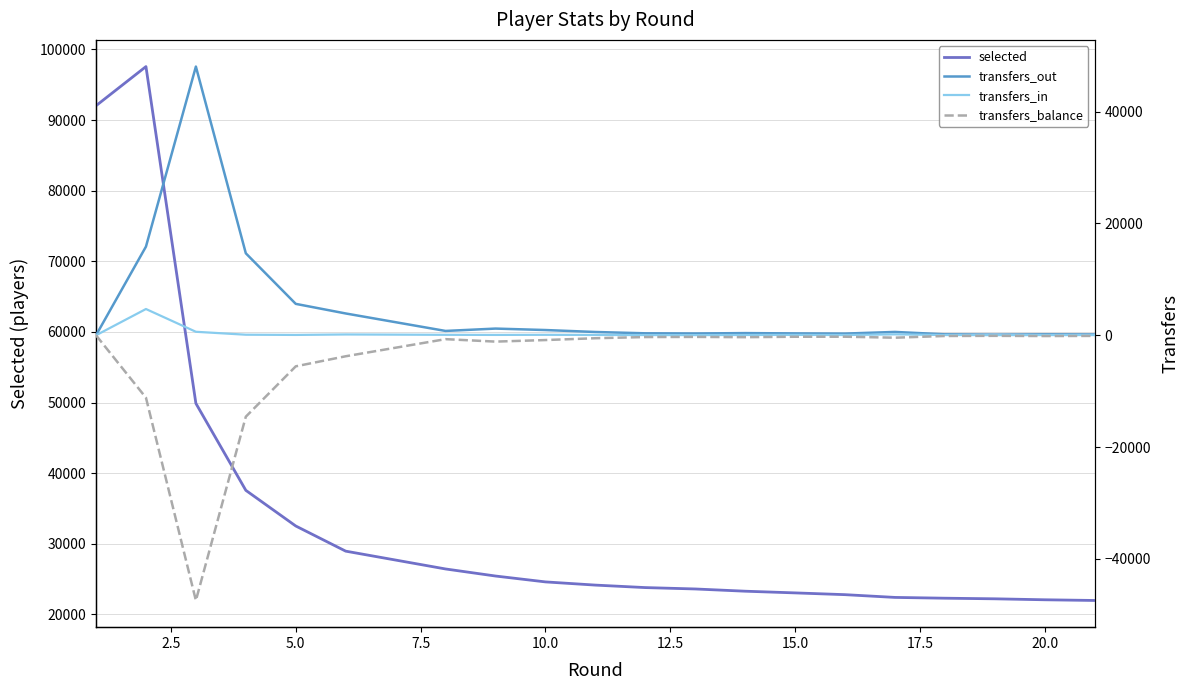

What is the highest value of the selected series?

97578